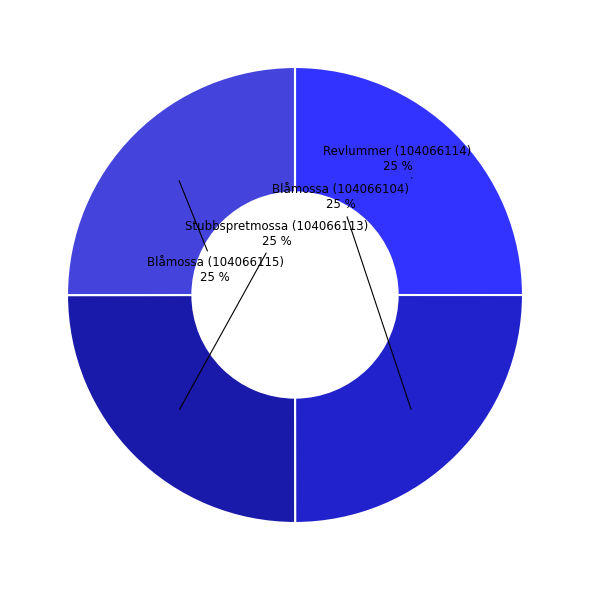

To the nearest percent, what percentage of the pie is Blåmossa (104066104)?

25%